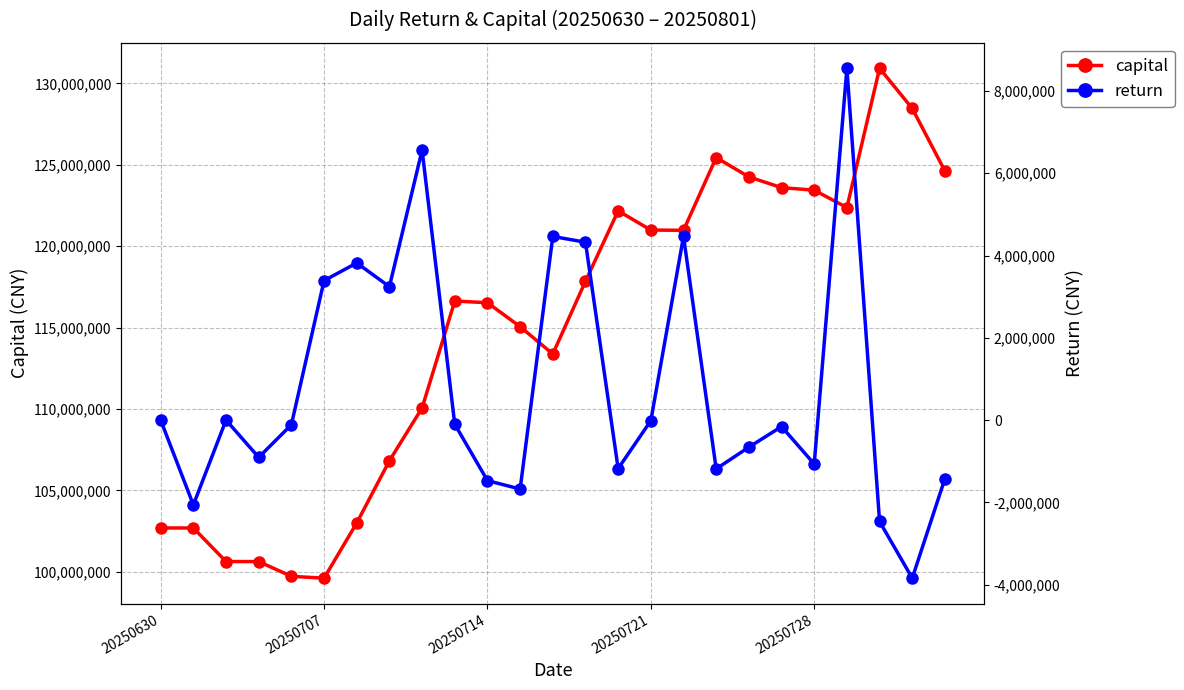

The capital series shows 116528793 at 20250714. True or false?

True